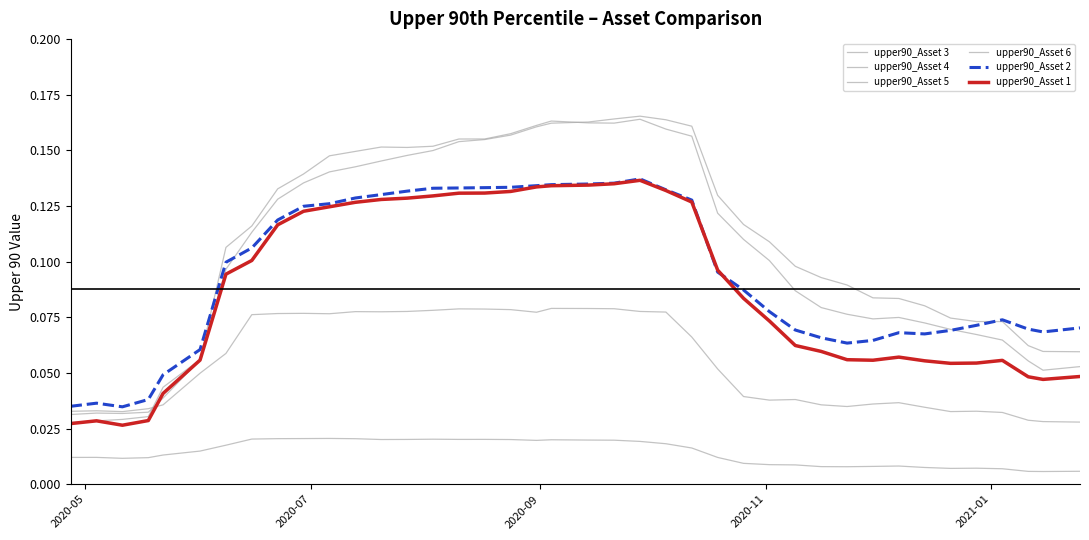

How many lines are shown in the chart?

6